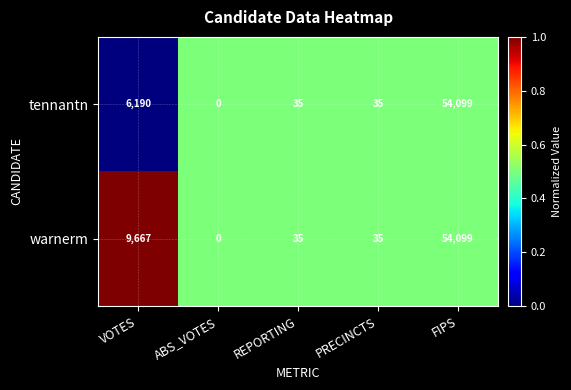

List the series in order of their overall mean, lowest first.

tennantn, warnerm